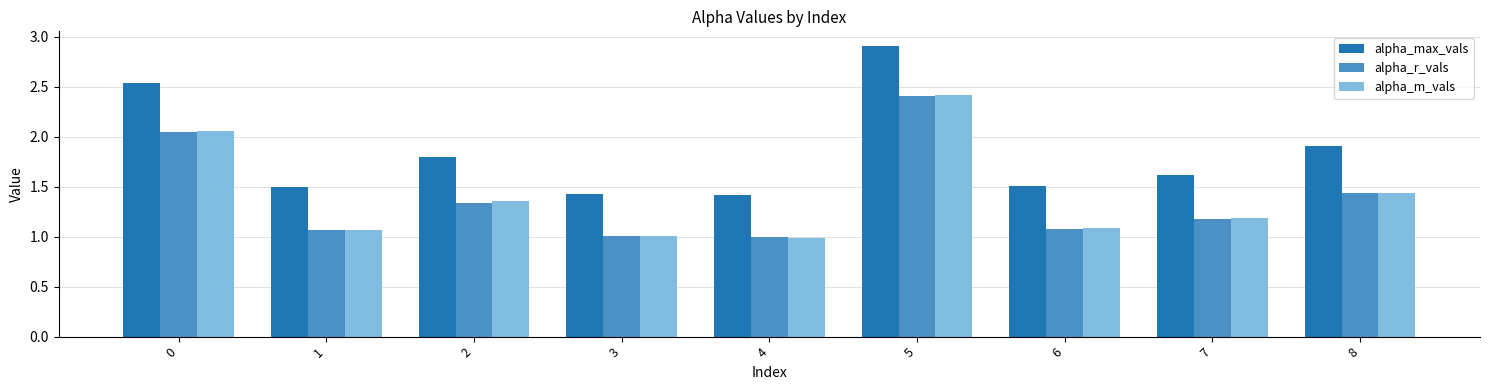

What are all the series names shown in the legend?

alpha_max_vals, alpha_r_vals, alpha_m_vals